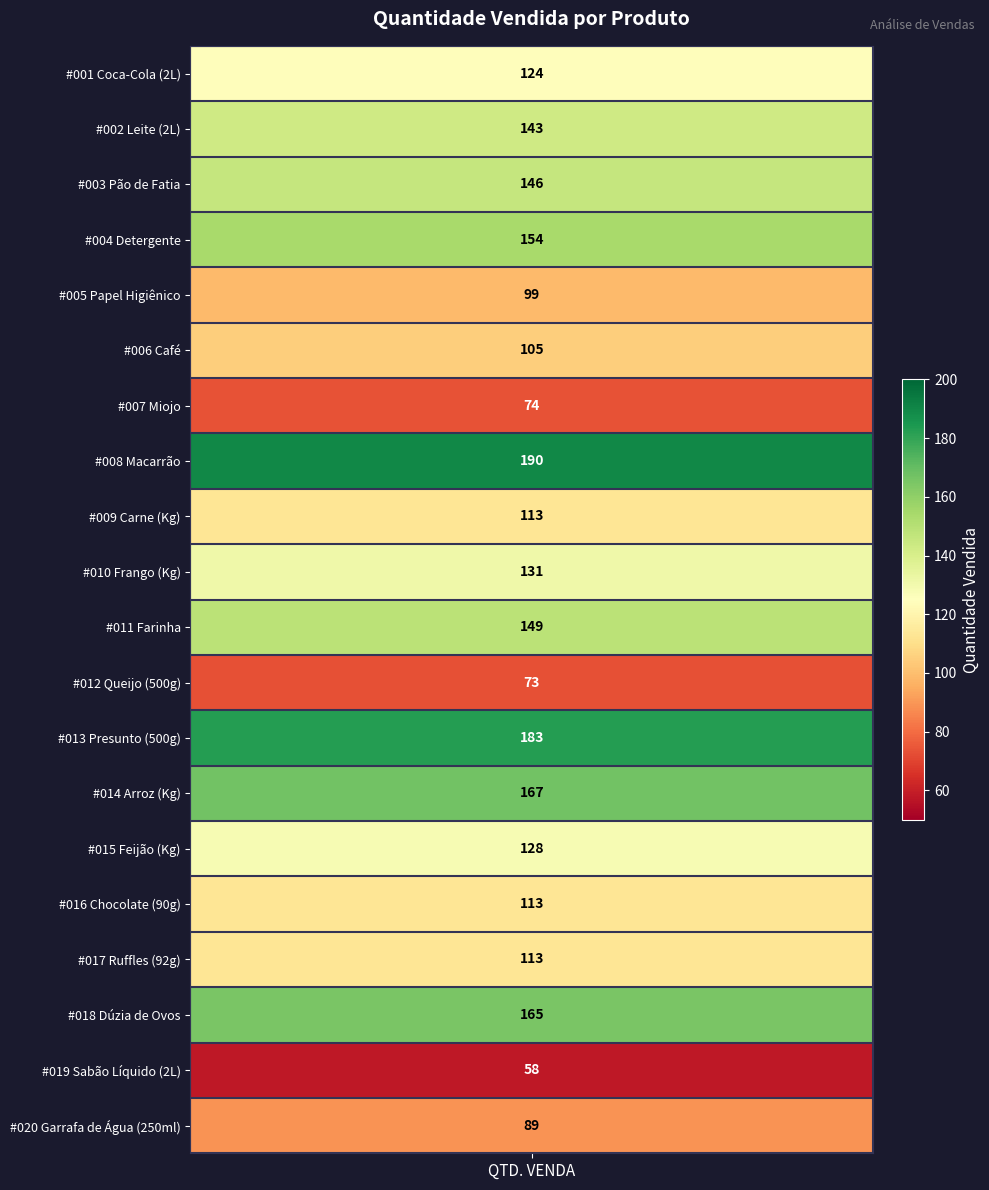

What is the difference between the values at Ruffles (92g) and Coca-Cola (2L)?

11